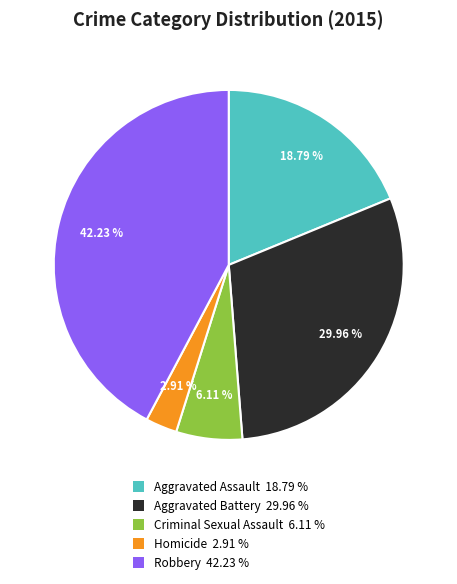

To the nearest percent, what percentage of the pie is Homicide?

3%